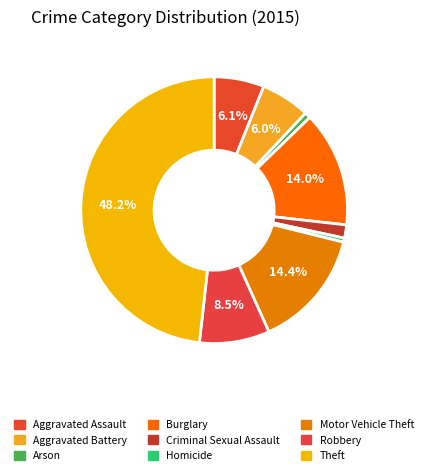

Is it true that Aggravated Battery is 6% of the pie?

True